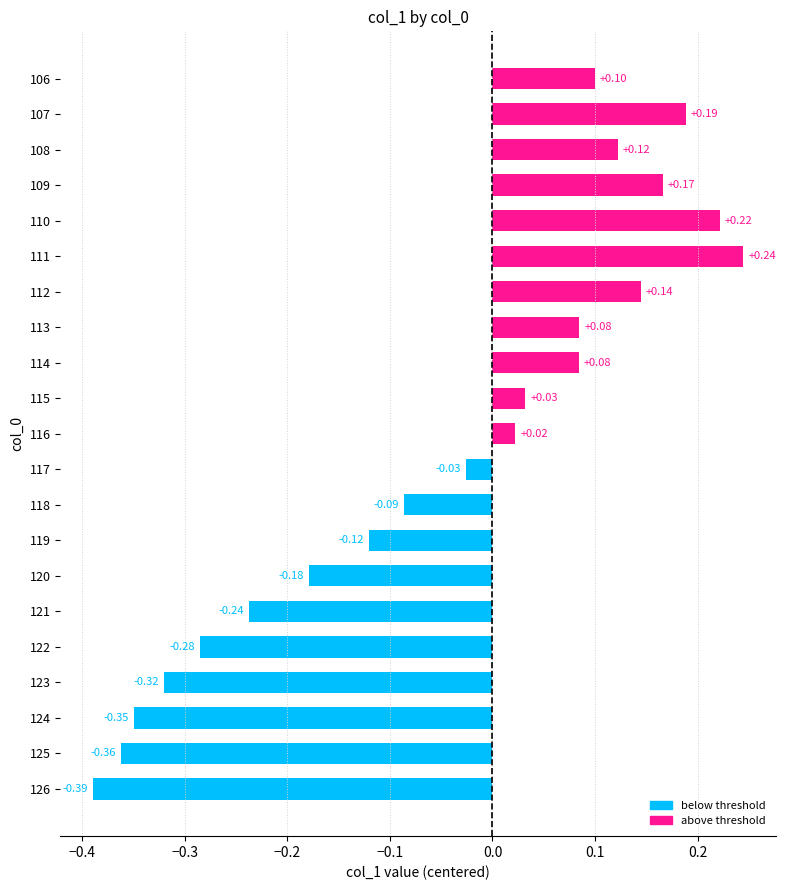

Between 107 and 122, which is larger?

107